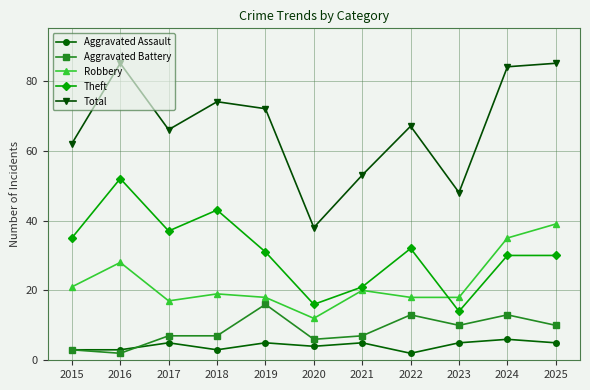

Read the Theft value at 2025, to the nearest 10.

30